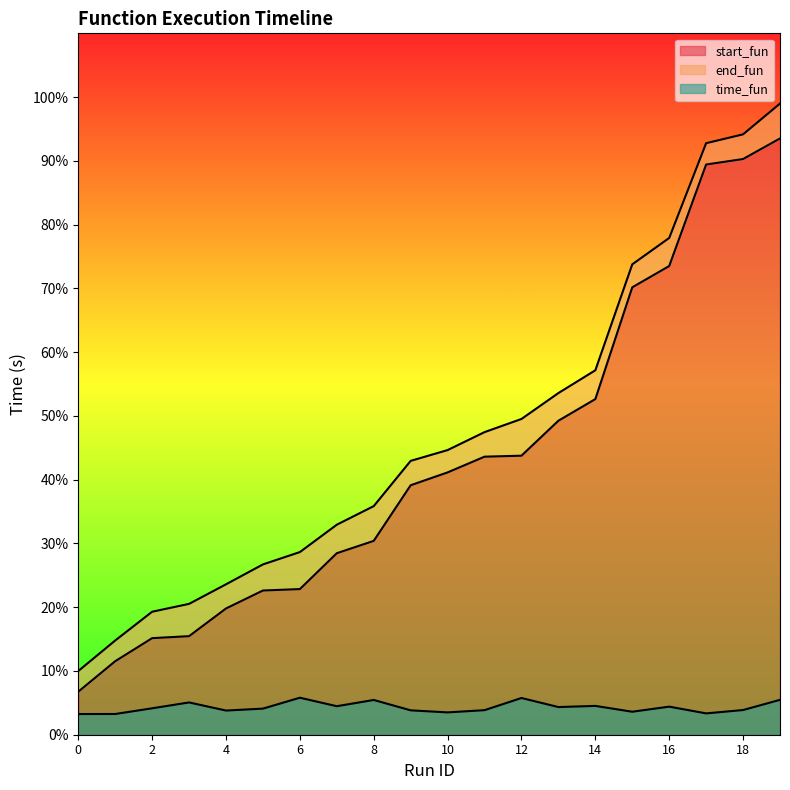

What is the highest value of the end_fun series?

19.8